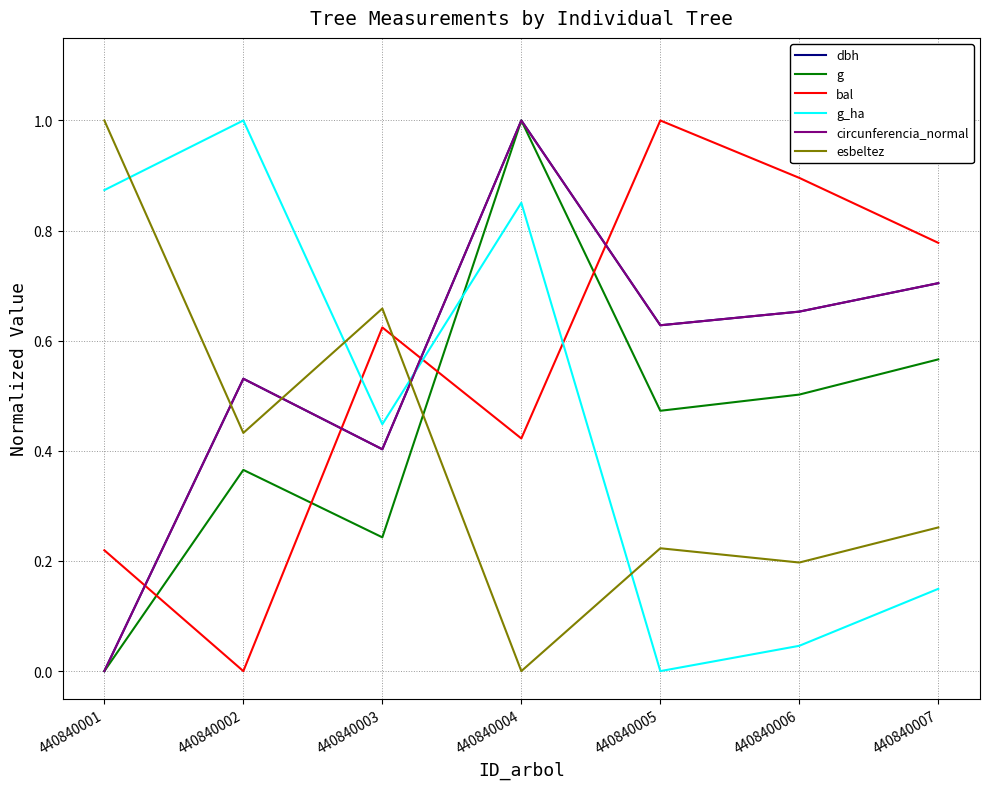

At how many categories does at least one series exceed 0?

7